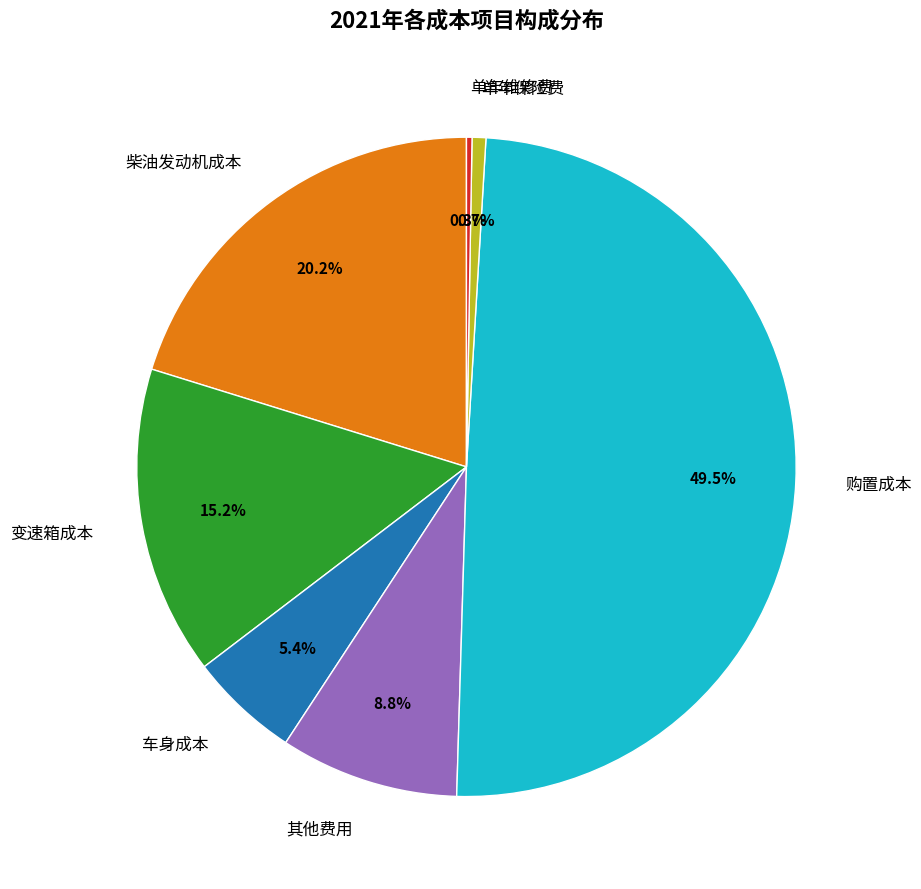

True or false: 购置成本 accounts for 58% of the total.

False